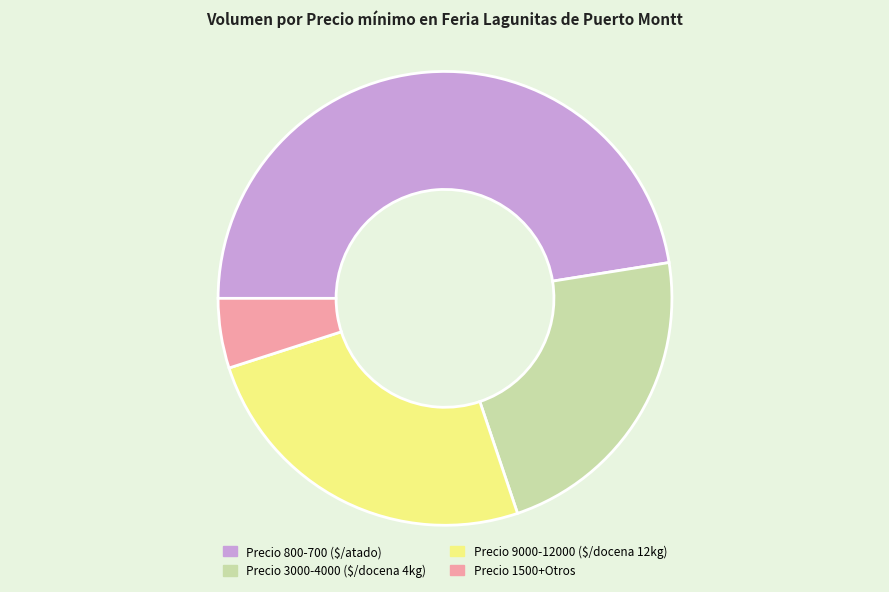

Does any single category account for the majority?

No